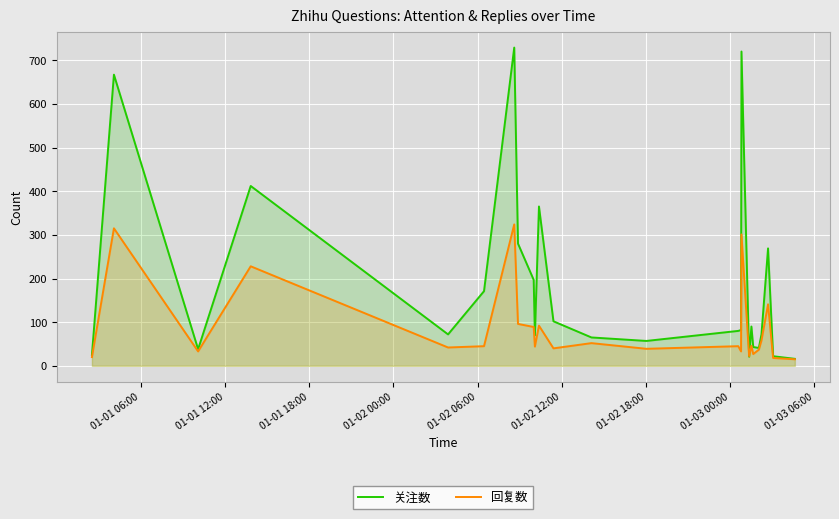

What is the average value of the 关注数 series?

188